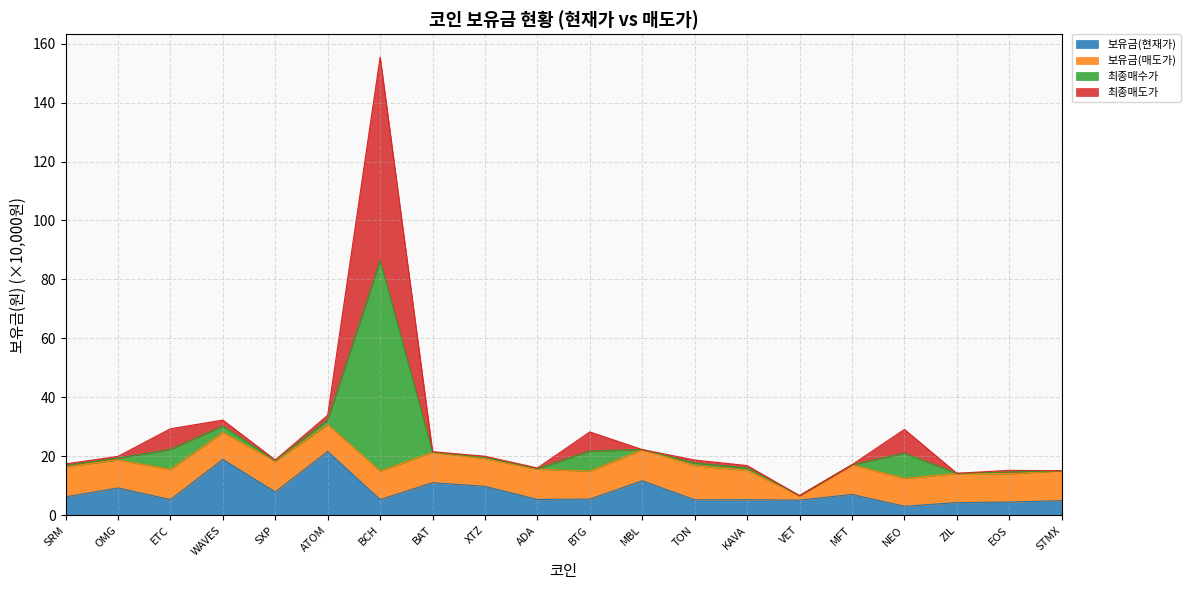

What is the maximum value for 보유금(현재가)?

21.6